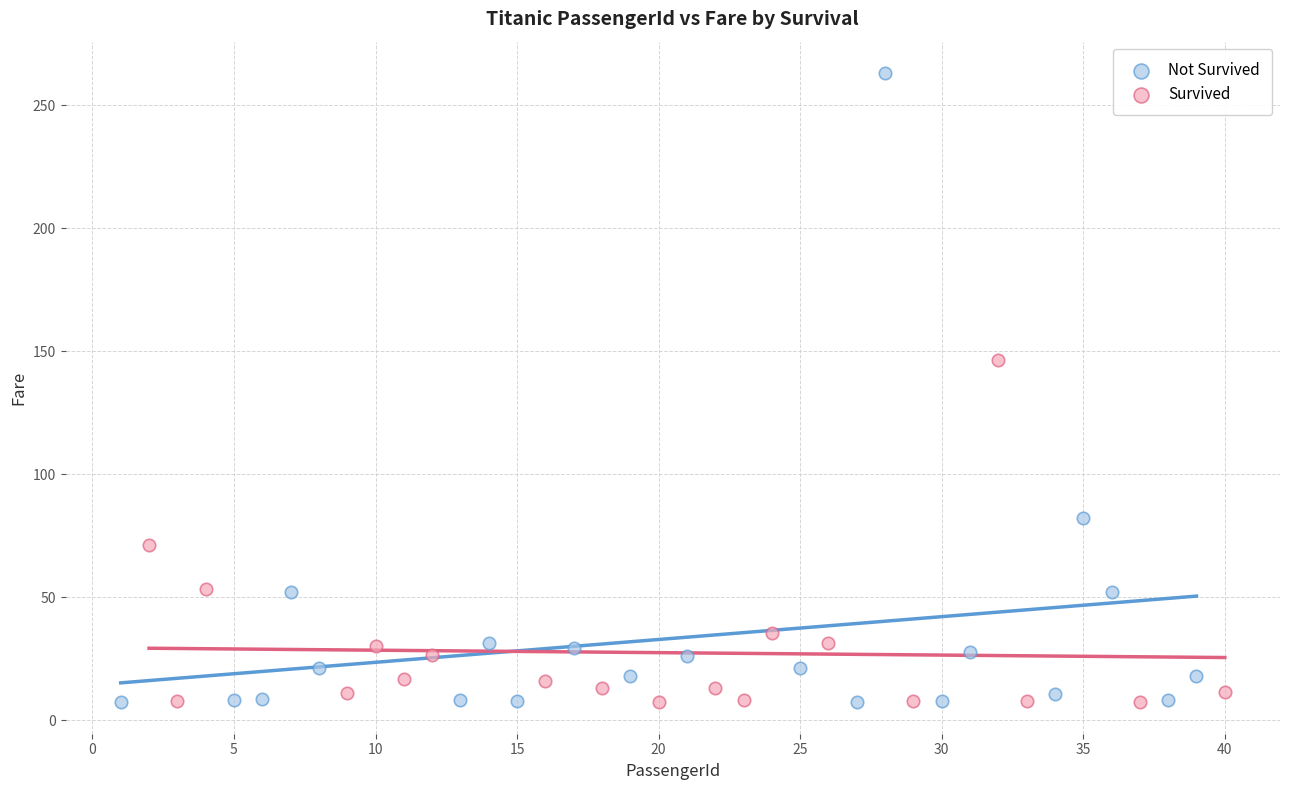

Which series has the widest spread of Y values?

Not Survived